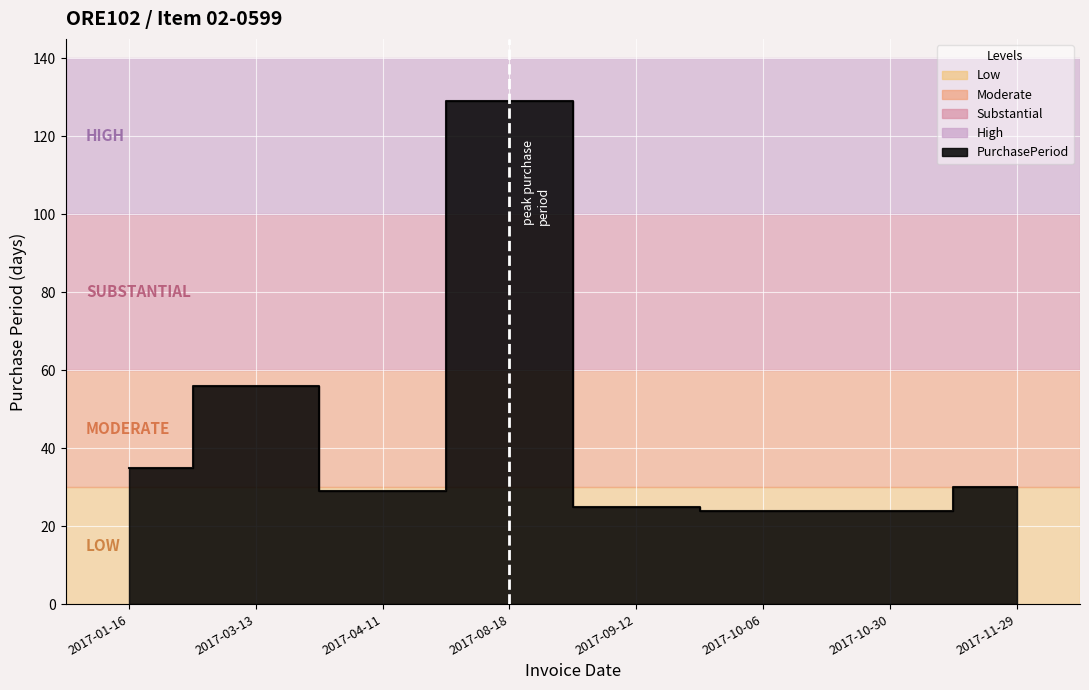

Rank the categories by value from highest to lowest.

2017-08-18, 2017-03-13, 2017-01-16, 2017-11-29, 2017-04-11, 2017-09-12, 2017-10-06, 2017-10-30